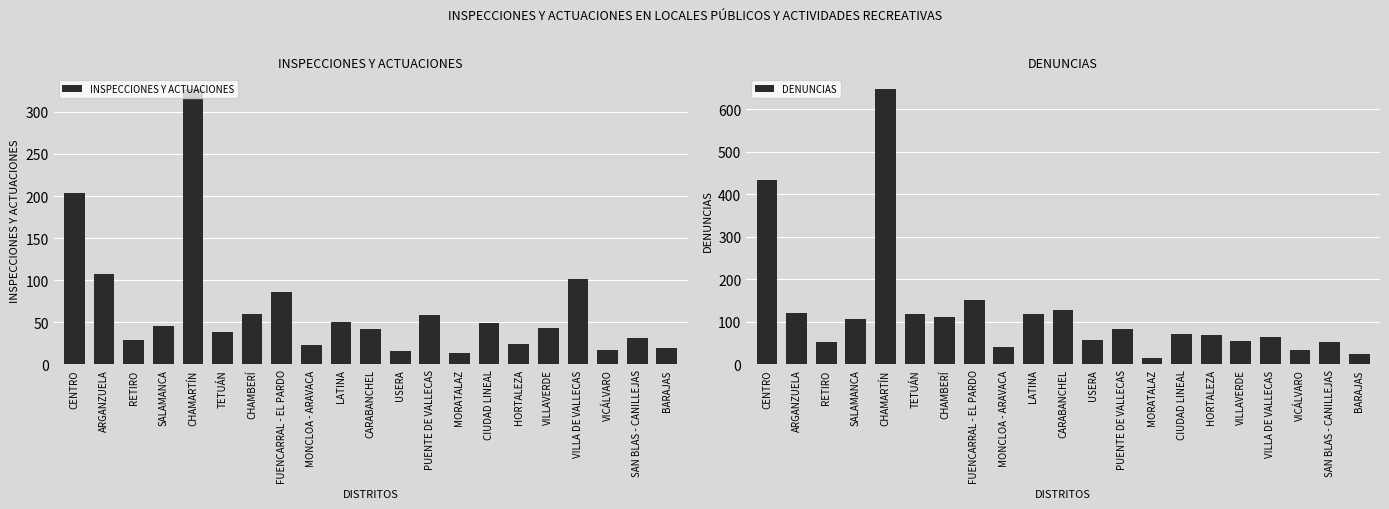

Which series has the largest total across all categories?

DENUNCIAS